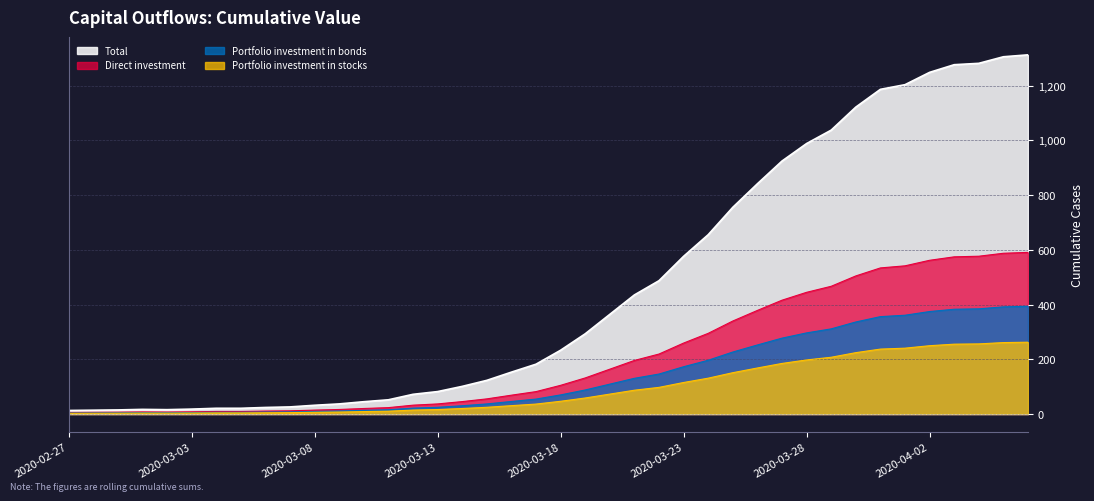

Count the number of values greater than 233.

19